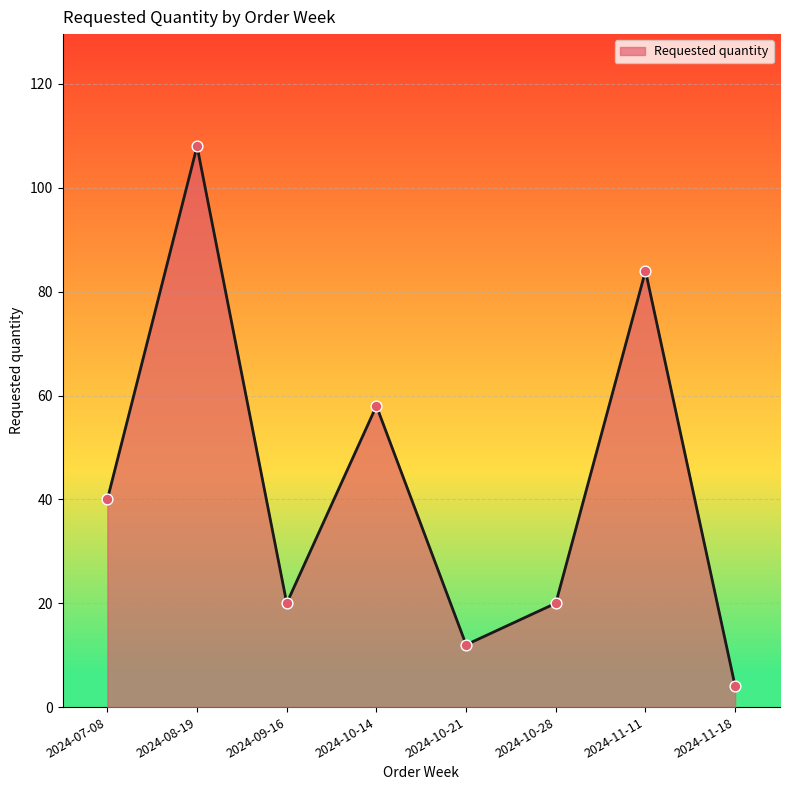

Approximately how many times larger is the value at 2024-11-18 compared to 2024-07-08?

0.1